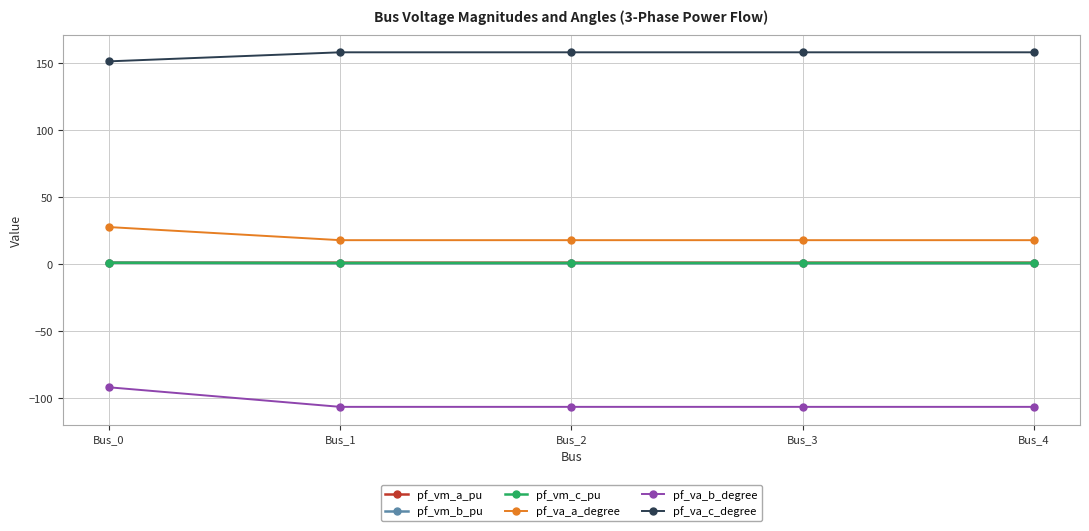

What is the value of the pf_va_a_degree point at the 1st from the left?

27.7